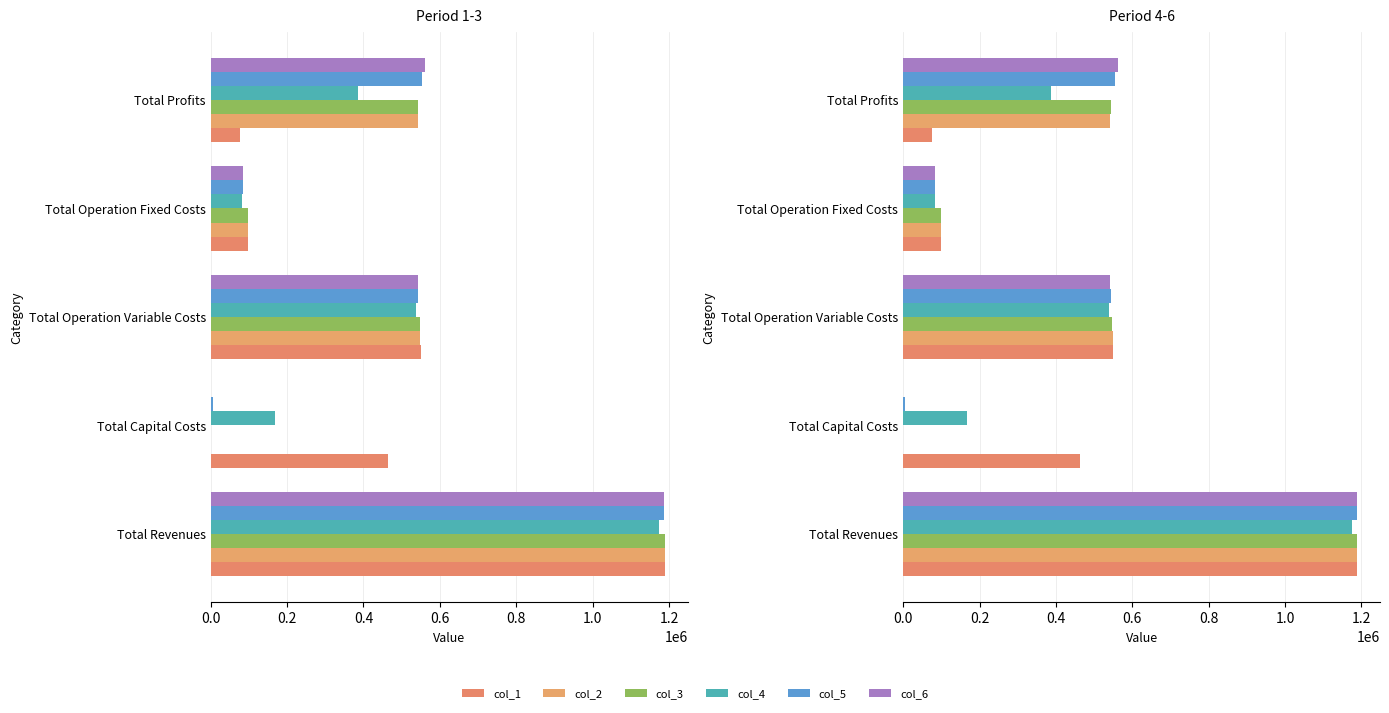

How many values in the col_4 series are below 386440?

2